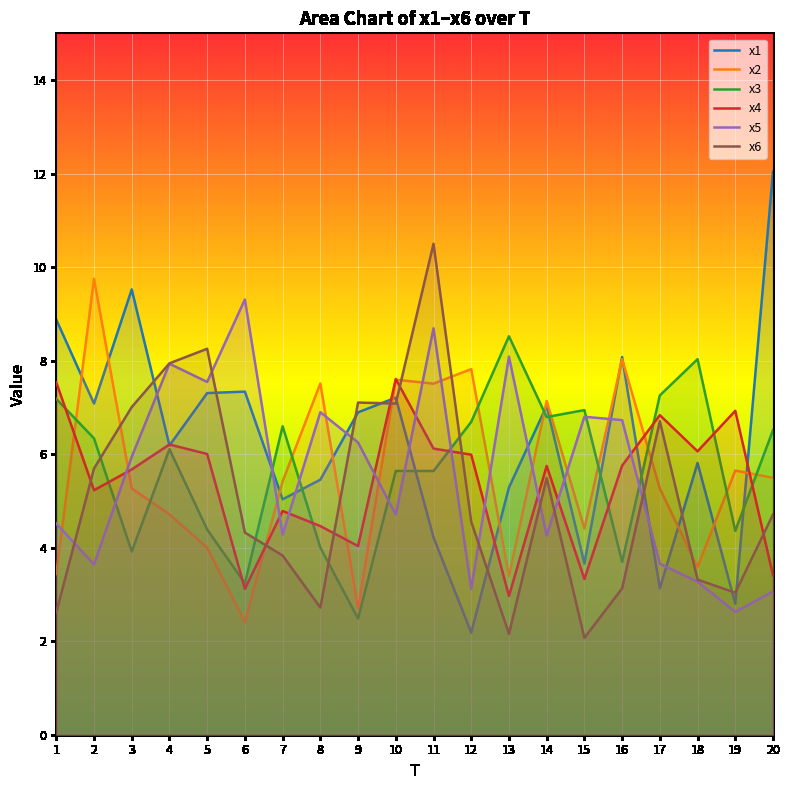

True or false: x4 has a value of 3.4 at 20.

True